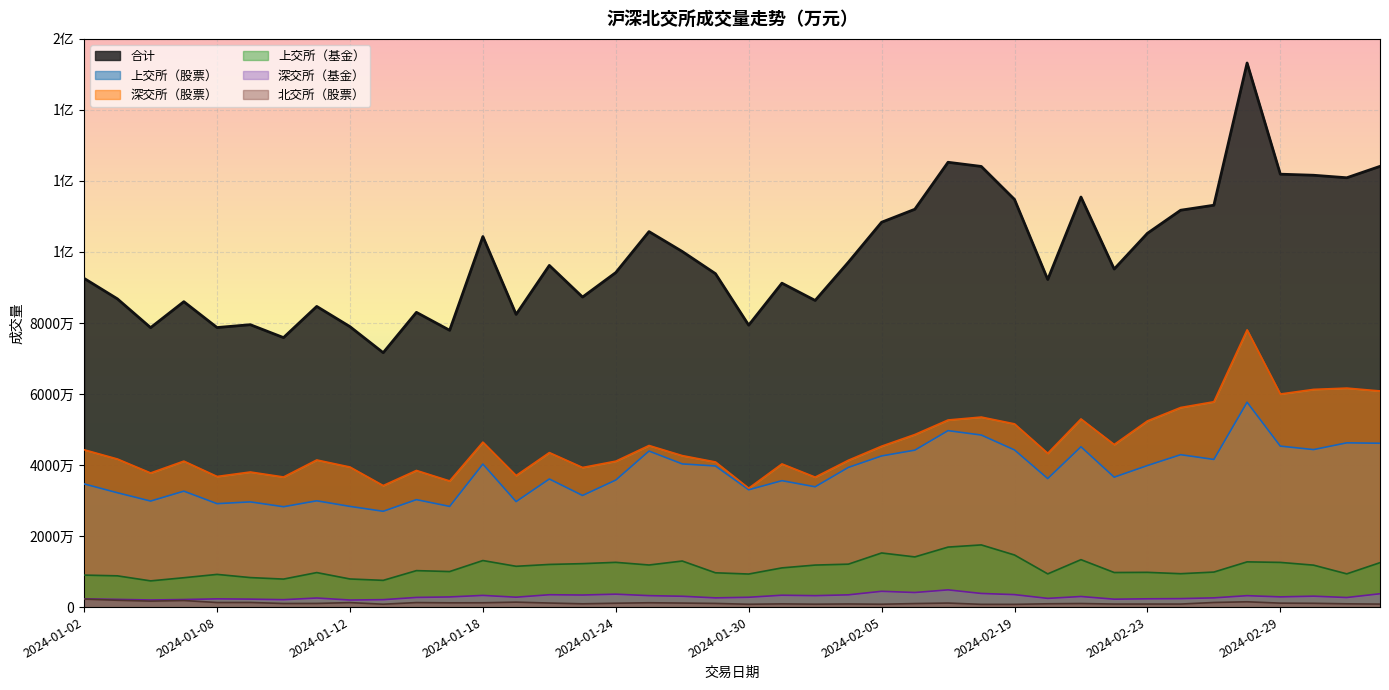

True or false: 北交所（股票） has more than 2 points higher than both neighbors.

True